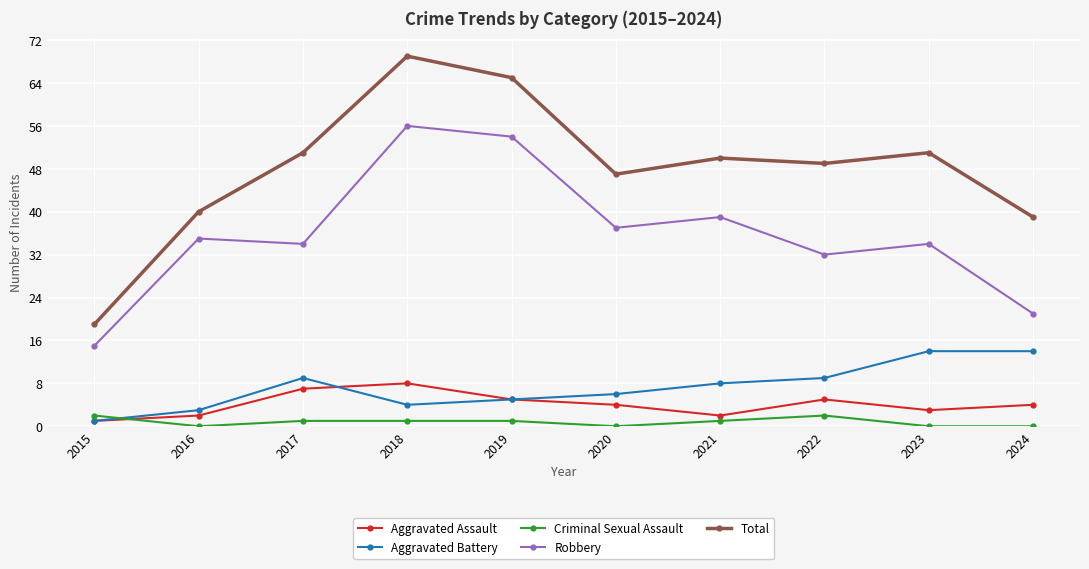

Between 2016 and 2020, which series saw the biggest shift?

Total